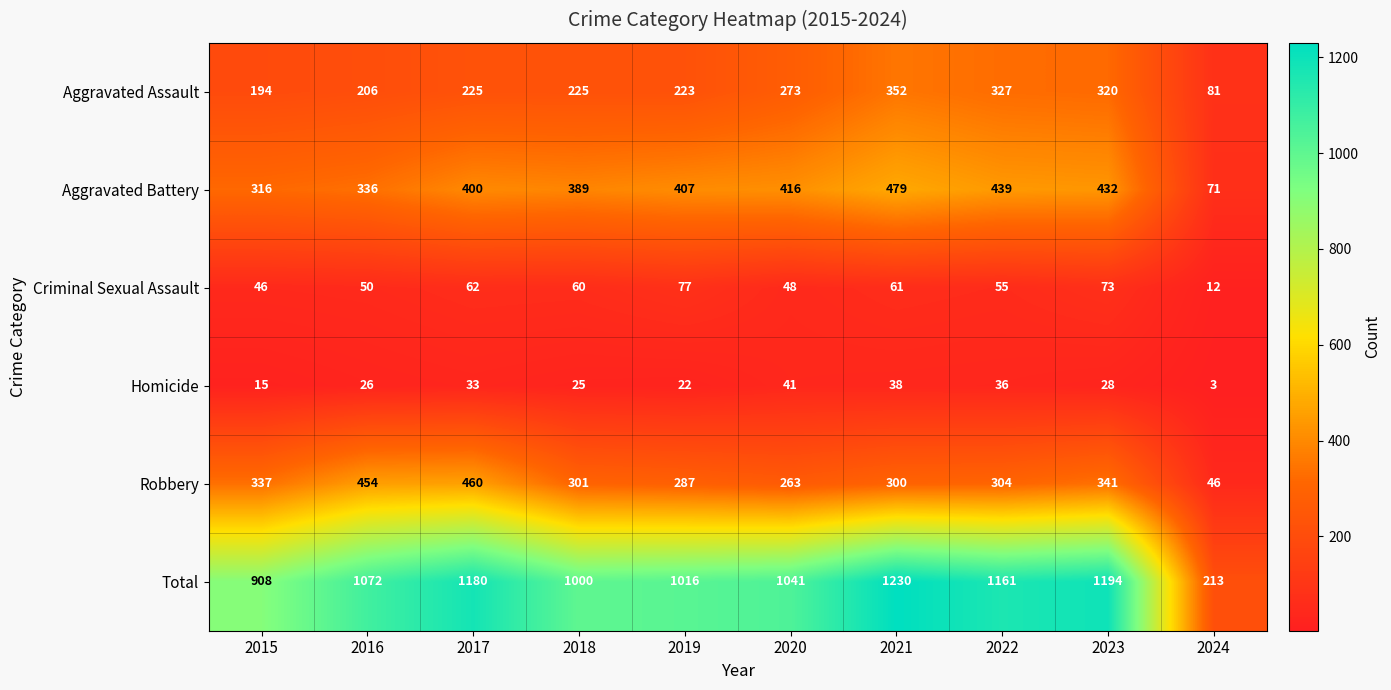

The value of Criminal Sexual Assault at 2016 is 50. True or false?

True